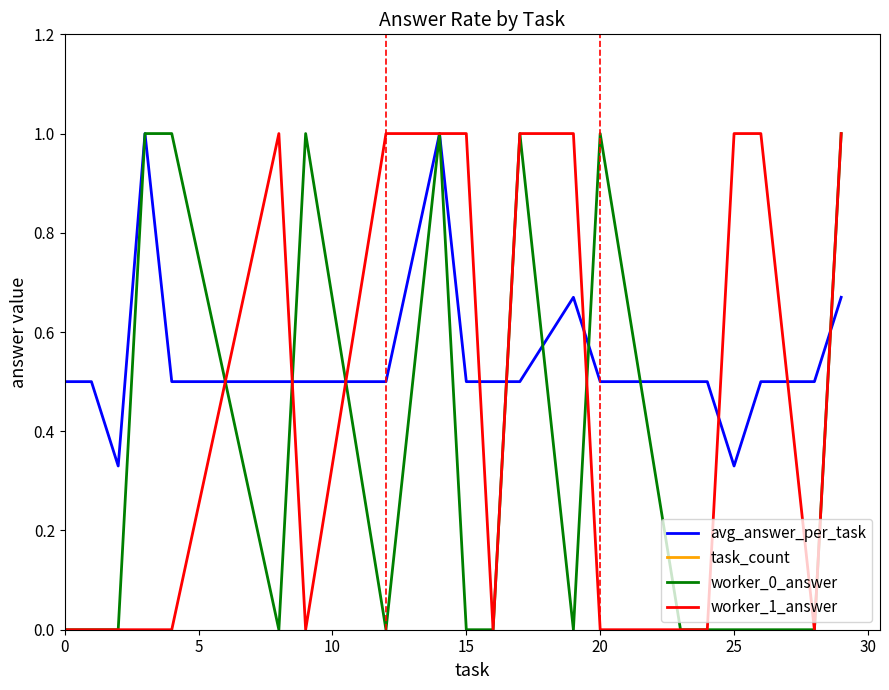

How many data points in task_count are above 3?

1